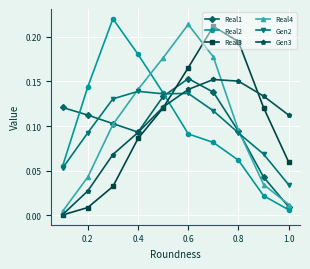

Does the chart display data point markers on the line(s)?

Yes